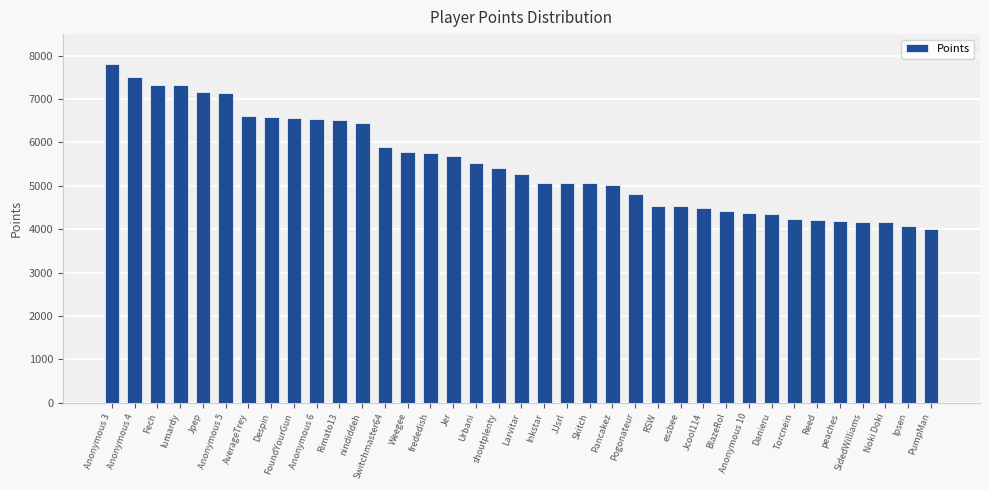

Is it true that the value at Anonymous 3 is 7820?

True